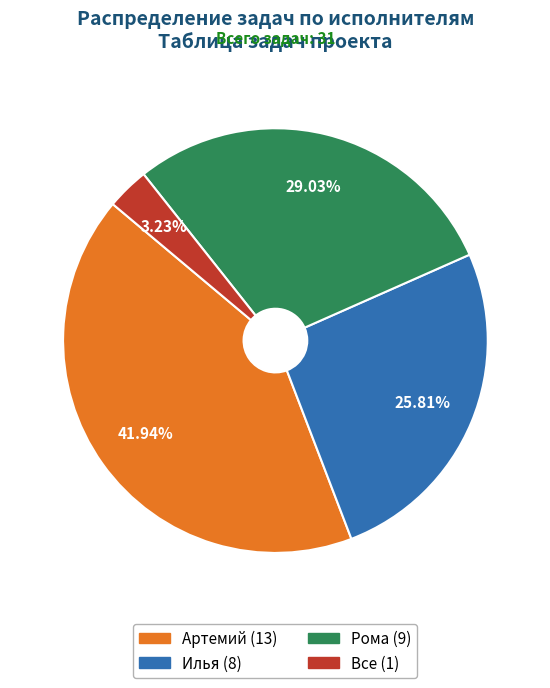

Is Илья the majority of the pie?

No